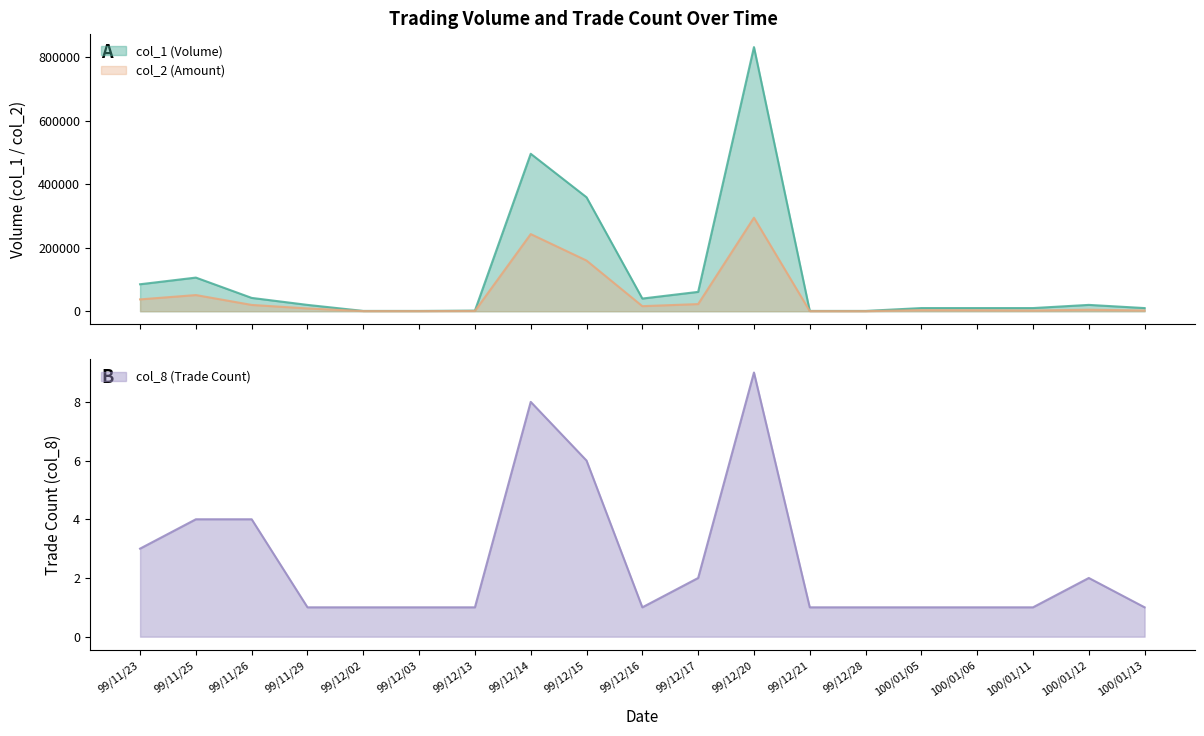

Does the chart display data point markers on the line(s)?

No